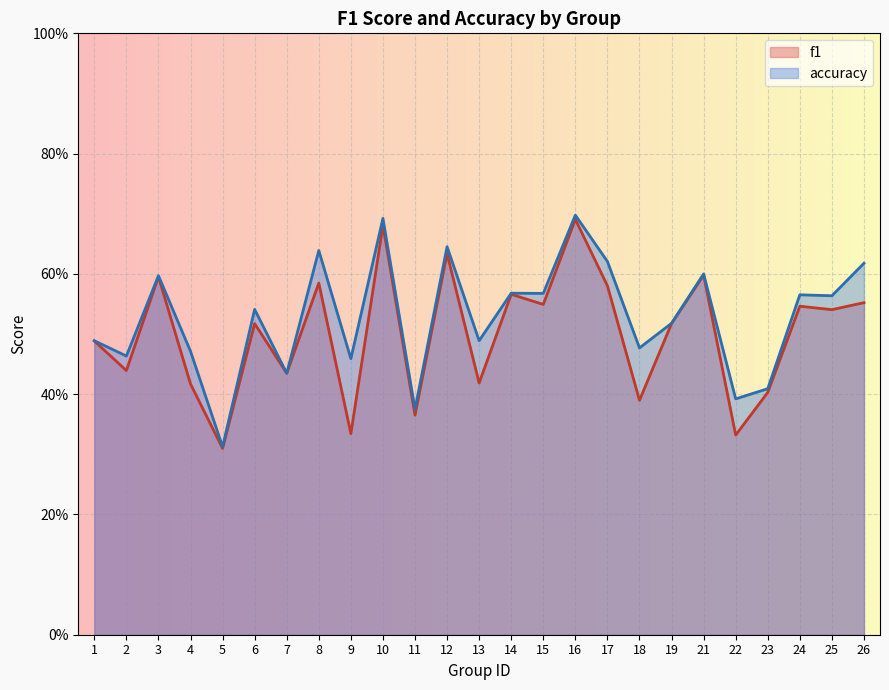

What is the value of the f1 point at the 13th from the left?

0.4